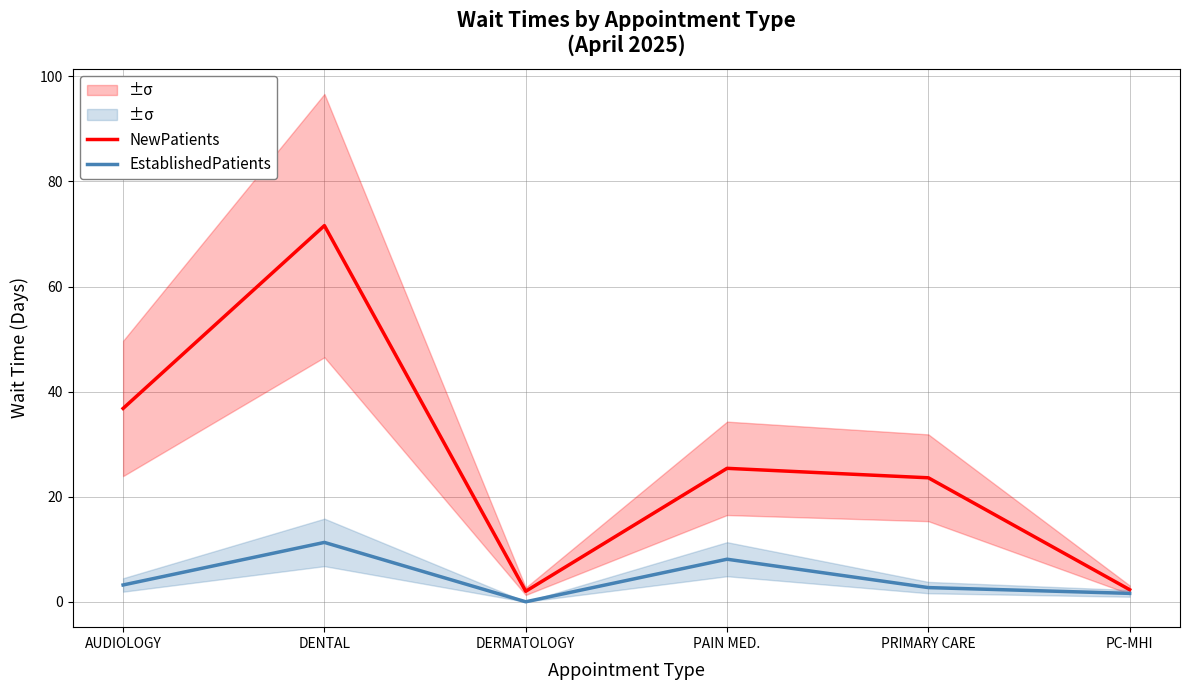

Reading right to left, extract all data points from this chart.

NewPatients: PC-MHI=2.3	PRIMARY CARE=23.6	PAIN MED.=25.4	DERMATOLOGY=2.0	DENTAL=71.6	AUDIOLOGY=36.8
EstablishedPatients: PC-MHI=1.6	PRIMARY CARE=2.7	PAIN MED.=8.1	DERMATOLOGY=0.0	DENTAL=11.3	AUDIOLOGY=3.2